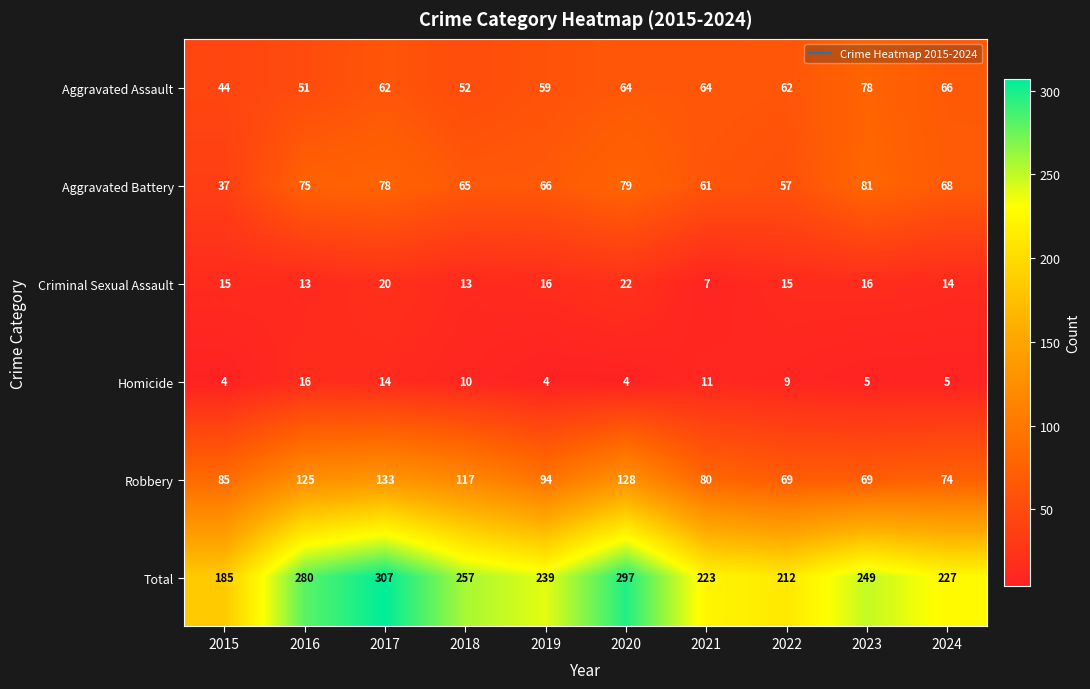

The Homicide series shows 5 at 2023. True or false?

True